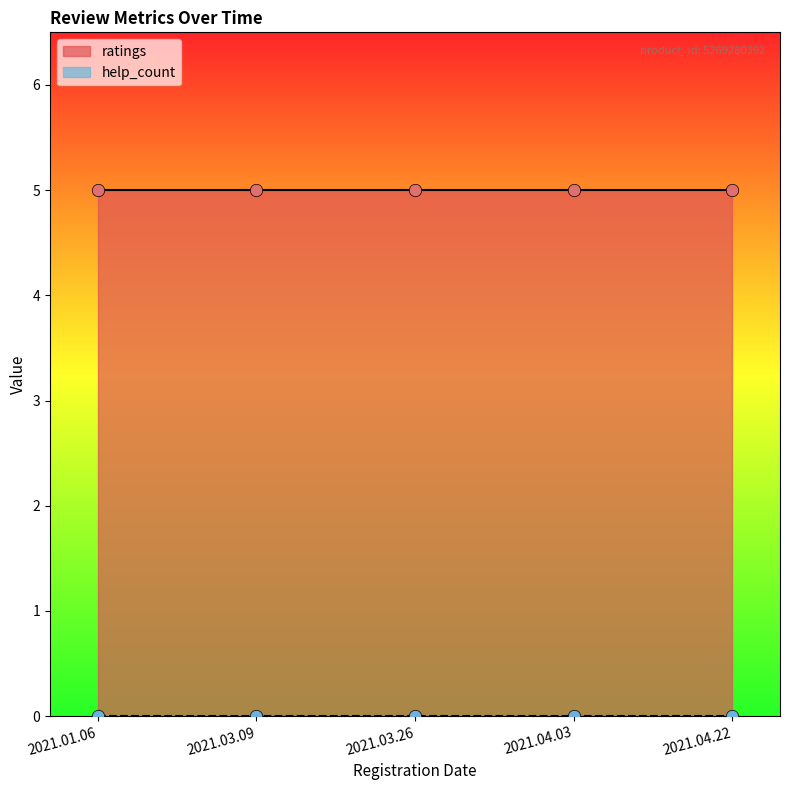

Is the value of help_count at 2021.03.26 greater than the value of ratings at 2021.01.06?

No